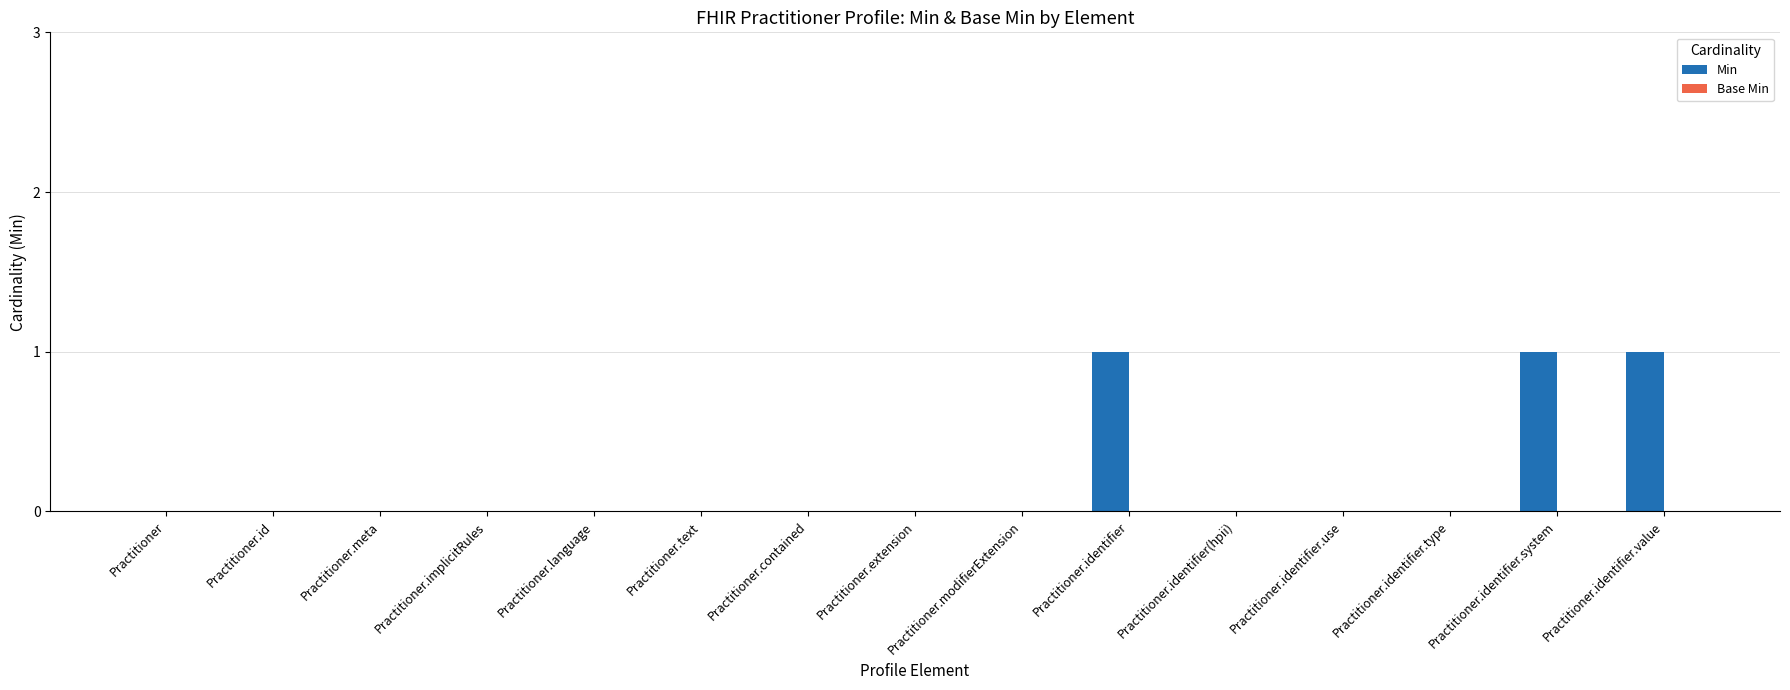

What is the sum of all values?

3